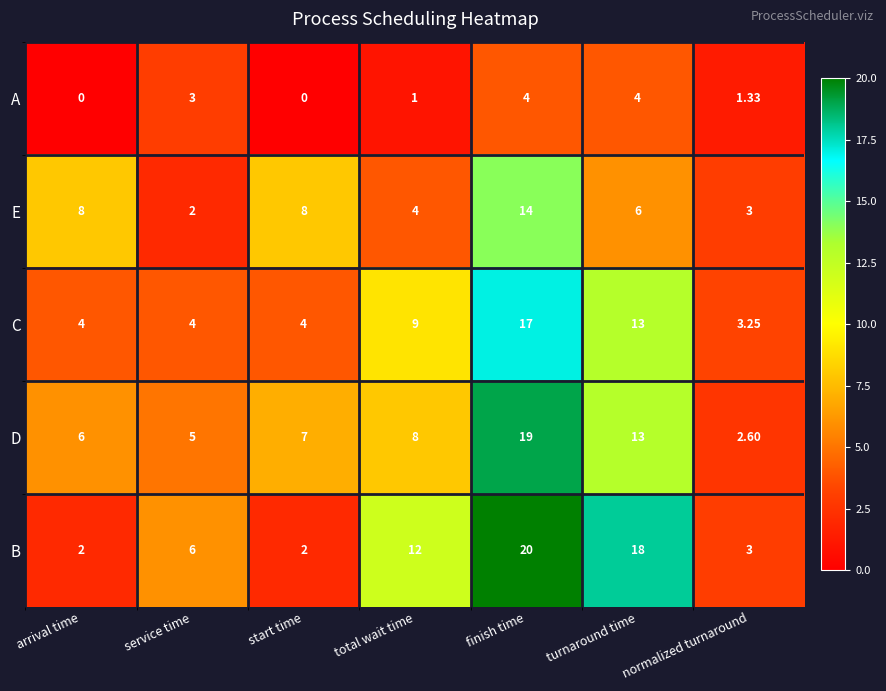

At which category is the sum across all series the highest?

finish time